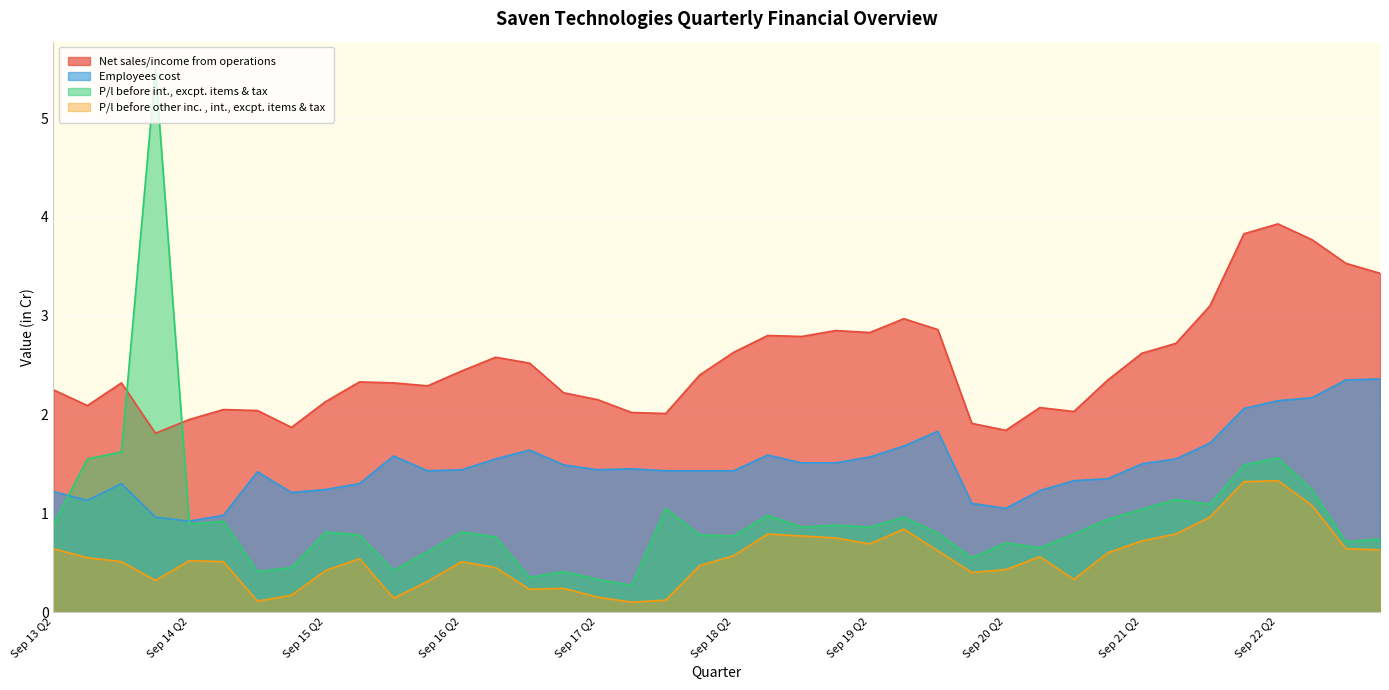

Reading right to left, transcribe all the data shown in this chart.

Net sales/income from operations: Jun 23 Q1=3.4	Mar 23 Q4=3.5	Dec 22 Q3=3.8	Sep 22 Q2=3.9	Jun 22 Q1=3.8	Mar 22 Q4=3.1	Dec 21 Q3=2.7	Sep 21 Q2=2.6	Jun 21 Q1=2.4	Mar 21 Q4=2.0	Dec 20 Q3=2.1	Sep 20 Q2=1.8	Jun 20 Q1=1.9	Mar 20 Q4=2.9	Dec 19 Q3=3.0	Sep 19 Q2=2.8	Jun 19 Q1=2.9	Mar 19 Q4=2.8	Dec 18 Q3=2.8	Sep 18 Q2=2.6	Jun 18 Q1=2.4	Mar 18 Q4=2.0	Dec 17 Q3=2.0	Sep 17 Q2=2.1	Jun 17 Q1=2.2	Mar 17 Q4=2.5	Dec 16 Q3=2.6	Sep 16 Q2=2.4	Jun 16 Q1=2.3	Mar 16 Q4=2.3	Dec 15 Q3=2.3	Sep 15 Q2=2.1	Jun 15 Q1=1.9	Mar 15 Q4=2.0	Dec 14 Q3=2.0	Sep 14 Q2=1.9	Jun 14 Q1=1.8	Mar 14 Q4=2.3	Dec 13 Q3=2.1	Sep 13 Q2=2.2
Employees cost: Jun 23 Q1=2.4	Mar 23 Q4=2.4	Dec 22 Q3=2.2	Sep 22 Q2=2.1	Jun 22 Q1=2.1	Mar 22 Q4=1.7	Dec 21 Q3=1.6	Sep 21 Q2=1.5	Jun 21 Q1=1.4	Mar 21 Q4=1.3	Dec 20 Q3=1.2	Sep 20 Q2=1.1	Jun 20 Q1=1.1	Mar 20 Q4=1.8	Dec 19 Q3=1.7	Sep 19 Q2=1.6	Jun 19 Q1=1.5	Mar 19 Q4=1.5	Dec 18 Q3=1.6	Sep 18 Q2=1.4	Jun 18 Q1=1.4	Mar 18 Q4=1.4	Dec 17 Q3=1.4	Sep 17 Q2=1.4	Jun 17 Q1=1.5	Mar 17 Q4=1.6	Dec 16 Q3=1.6	Sep 16 Q2=1.4	Jun 16 Q1=1.4	Mar 16 Q4=1.6	Dec 15 Q3=1.3	Sep 15 Q2=1.2	Jun 15 Q1=1.2	Mar 15 Q4=1.4	Dec 14 Q3=1.0	Sep 14 Q2=0.9	Jun 14 Q1=1.0	Mar 14 Q4=1.3	Dec 13 Q3=1.1	Sep 13 Q2=1.2
P/l before int., excpt. items & tax: Jun 23 Q1=0.7	Mar 23 Q4=0.7	Dec 22 Q3=1.2	Sep 22 Q2=1.6	Jun 22 Q1=1.5	Mar 22 Q4=1.1	Dec 21 Q3=1.1	Sep 21 Q2=1.0	Jun 21 Q1=0.9	Mar 21 Q4=0.8	Dec 20 Q3=0.7	Sep 20 Q2=0.7	Jun 20 Q1=0.6	Mar 20 Q4=0.8	Dec 19 Q3=1.0	Sep 19 Q2=0.9	Jun 19 Q1=0.9	Mar 19 Q4=0.9	Dec 18 Q3=1.0	Sep 18 Q2=0.8	Jun 18 Q1=0.8	Mar 18 Q4=1.1	Dec 17 Q3=0.3	Sep 17 Q2=0.3	Jun 17 Q1=0.4	Mar 17 Q4=0.3	Dec 16 Q3=0.8	Sep 16 Q2=0.8	Jun 16 Q1=0.6	Mar 16 Q4=0.4	Dec 15 Q3=0.8	Sep 15 Q2=0.8	Jun 15 Q1=0.5	Mar 15 Q4=0.4	Dec 14 Q3=0.9	Sep 14 Q2=0.9	Jun 14 Q1=5.5	Mar 14 Q4=1.6	Dec 13 Q3=1.6	Sep 13 Q2=0.9
P/l before other inc. , int., excpt. items & tax: Jun 23 Q1=0.6	Mar 23 Q4=0.6	Dec 22 Q3=1.1	Sep 22 Q2=1.3	Jun 22 Q1=1.3	Mar 22 Q4=1.0	Dec 21 Q3=0.8	Sep 21 Q2=0.7	Jun 21 Q1=0.6	Mar 21 Q4=0.3	Dec 20 Q3=0.6	Sep 20 Q2=0.4	Jun 20 Q1=0.4	Mar 20 Q4=0.6	Dec 19 Q3=0.8	Sep 19 Q2=0.7	Jun 19 Q1=0.8	Mar 19 Q4=0.8	Dec 18 Q3=0.8	Sep 18 Q2=0.6	Jun 18 Q1=0.5	Mar 18 Q4=0.1	Dec 17 Q3=0.1	Sep 17 Q2=0.1	Jun 17 Q1=0.2	Mar 17 Q4=0.2	Dec 16 Q3=0.5	Sep 16 Q2=0.5	Jun 16 Q1=0.3	Mar 16 Q4=0.1	Dec 15 Q3=0.5	Sep 15 Q2=0.4	Jun 15 Q1=0.2	Mar 15 Q4=0.1	Dec 14 Q3=0.5	Sep 14 Q2=0.5	Jun 14 Q1=0.3	Mar 14 Q4=0.5	Dec 13 Q3=0.6	Sep 13 Q2=0.6